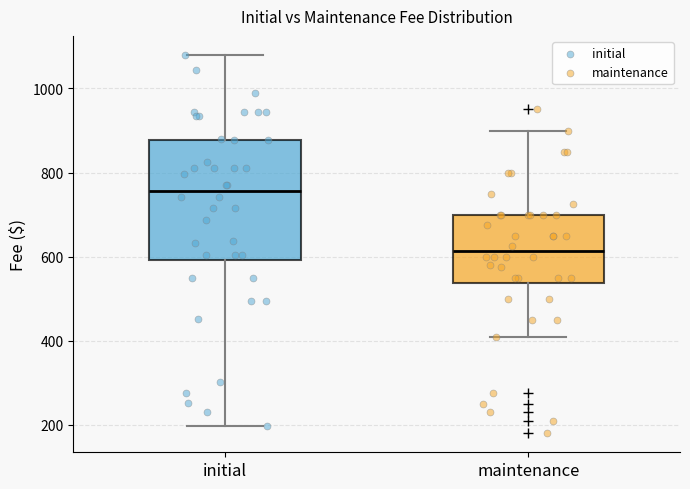

Reading left to right, transcribe this box plot: for each box, give where its median line is, the range the box spans, and where its two whiskers end, as read against the y-axis. The values are not printed on the chart, so give them approximately, as read against the axis.

initial: median 760, box 600 to 880, whiskers 200 to 1080
maintenance: median 620, box 540 to 700, whiskers 420 to 900